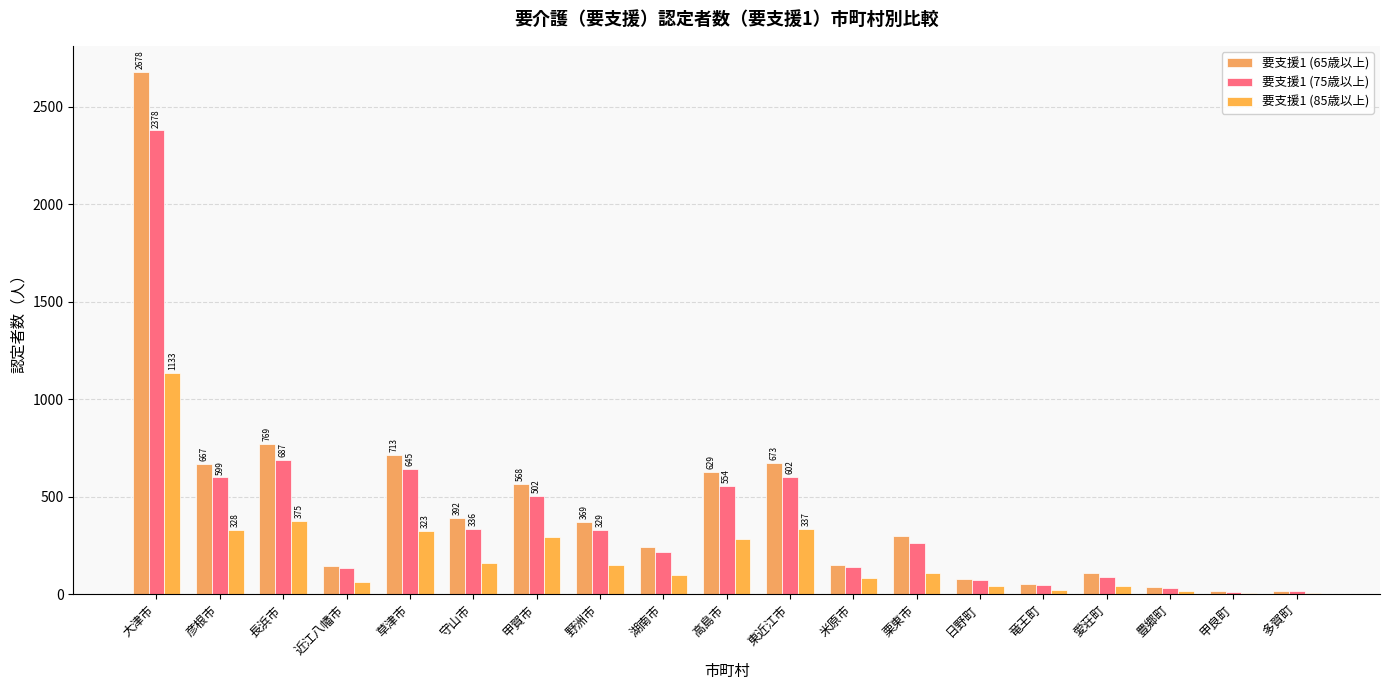

What are all the series names shown in the legend?

要支援1 (65歳以上), 要支援1 (75歳以上), 要支援1 (85歳以上)